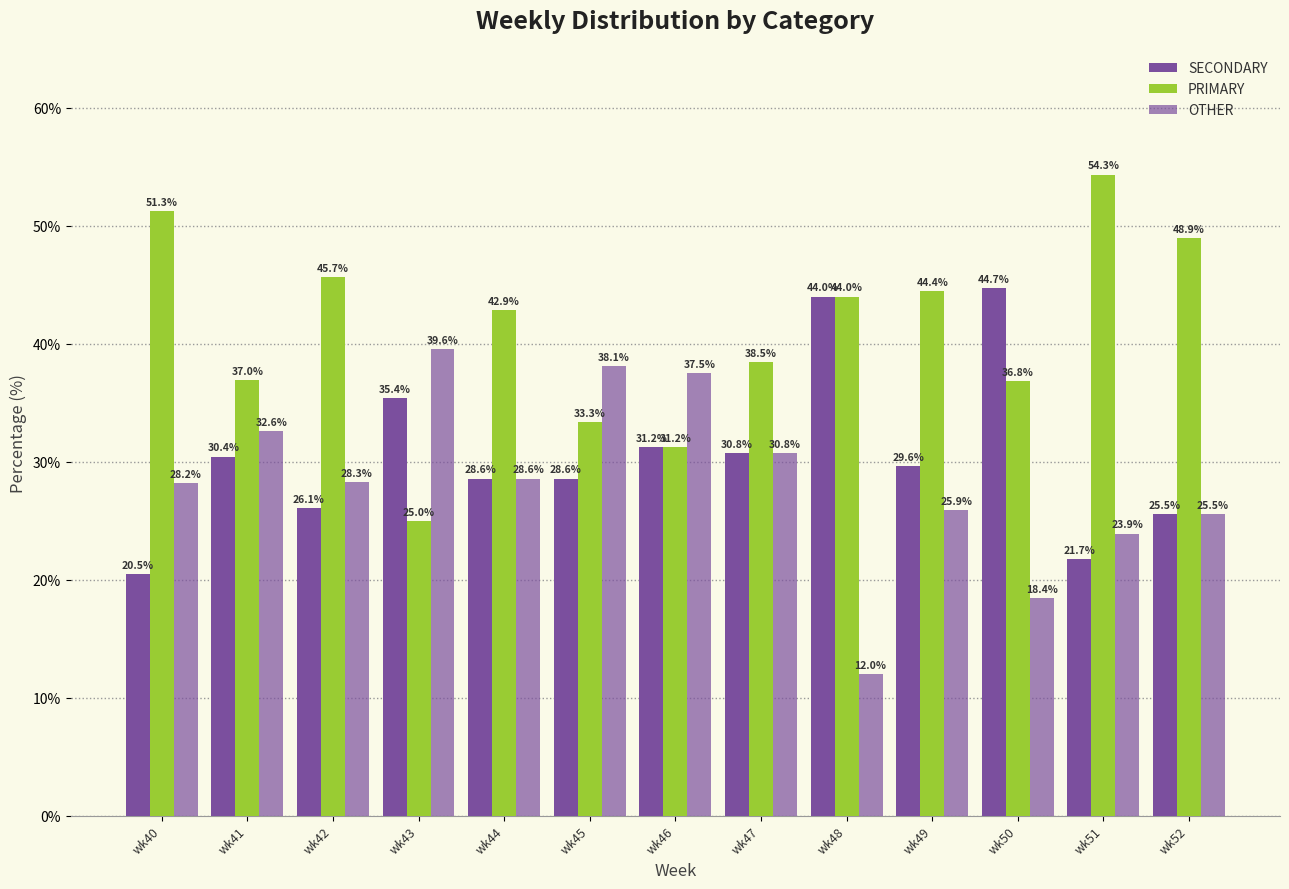

Does the chart contain stacked bars?

No